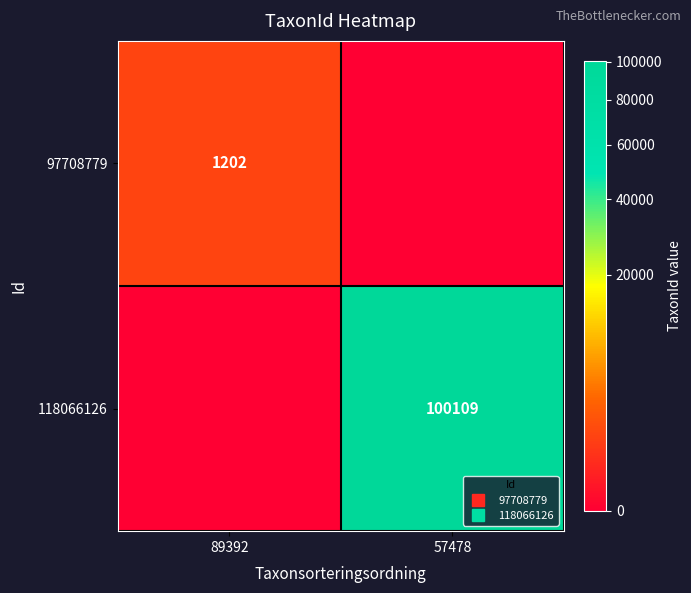

What is the sum of all 97708779 values?

1202